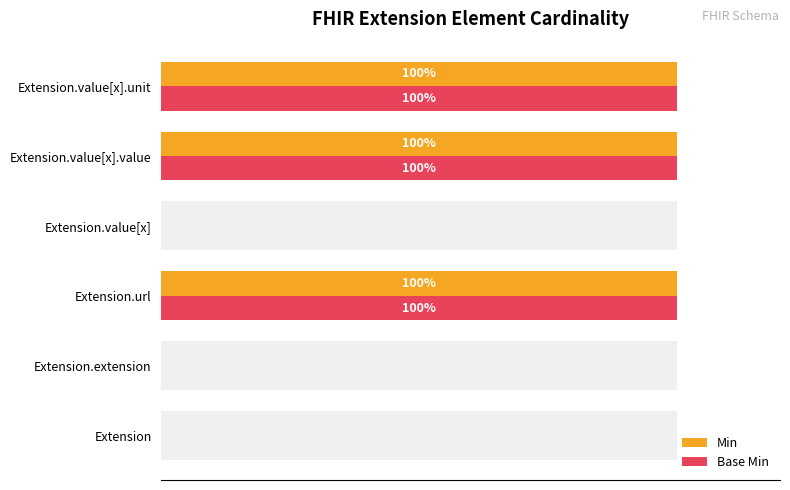

At how many categories does at least one series exceed 50?

3